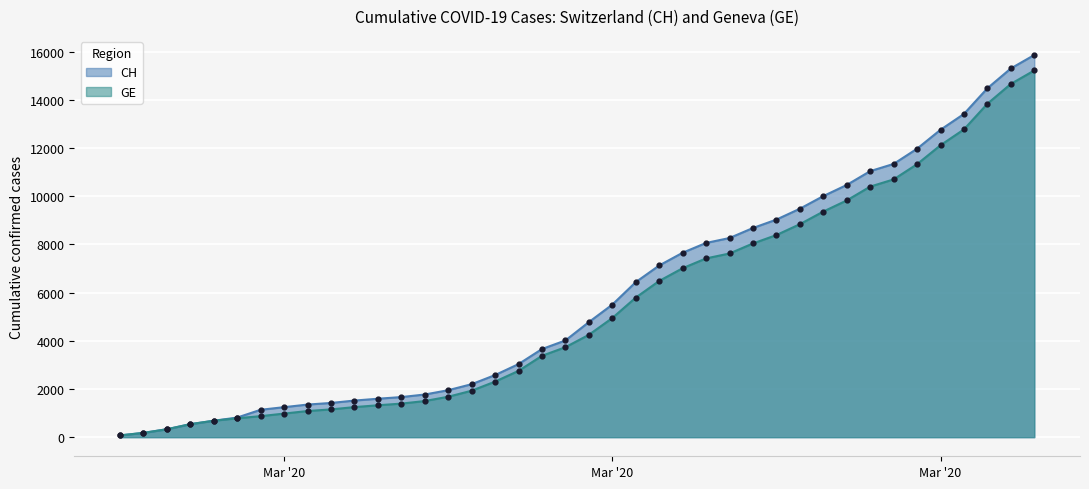

At how many categories does at least one series exceed 8567?

13